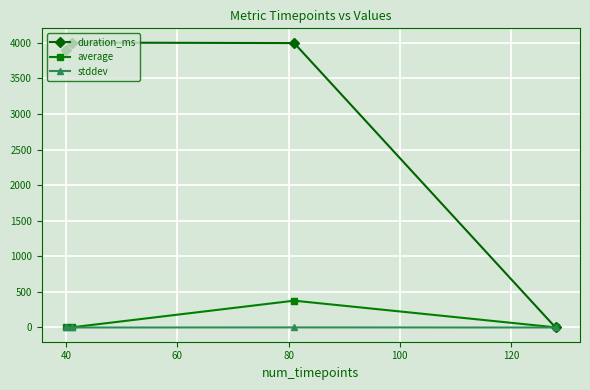

What is the greatest value displayed?

4002.0